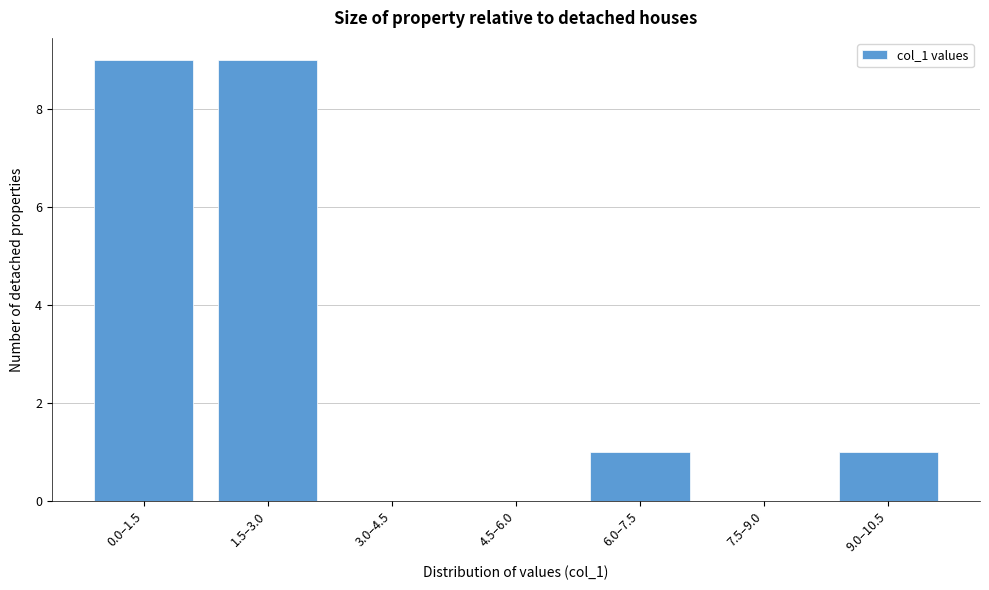

Reading left to right, what are all the values shown in this chart?

0.0–1.5=9	1.5–3.0=9	3.0–4.5=0	4.5–6.0=0	6.0–7.5=1	7.5–9.0=0	9.0–10.5=1